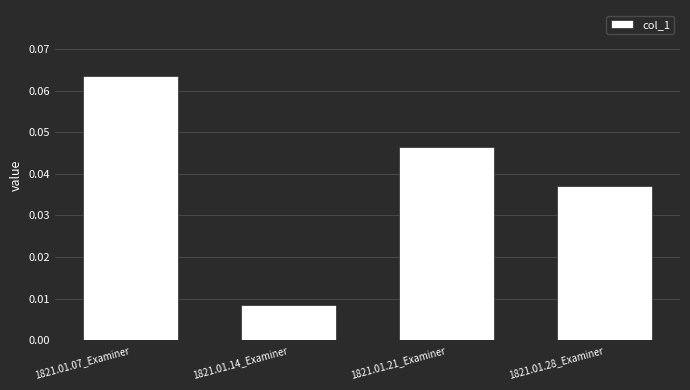

Does the chart contain stacked bars?

No